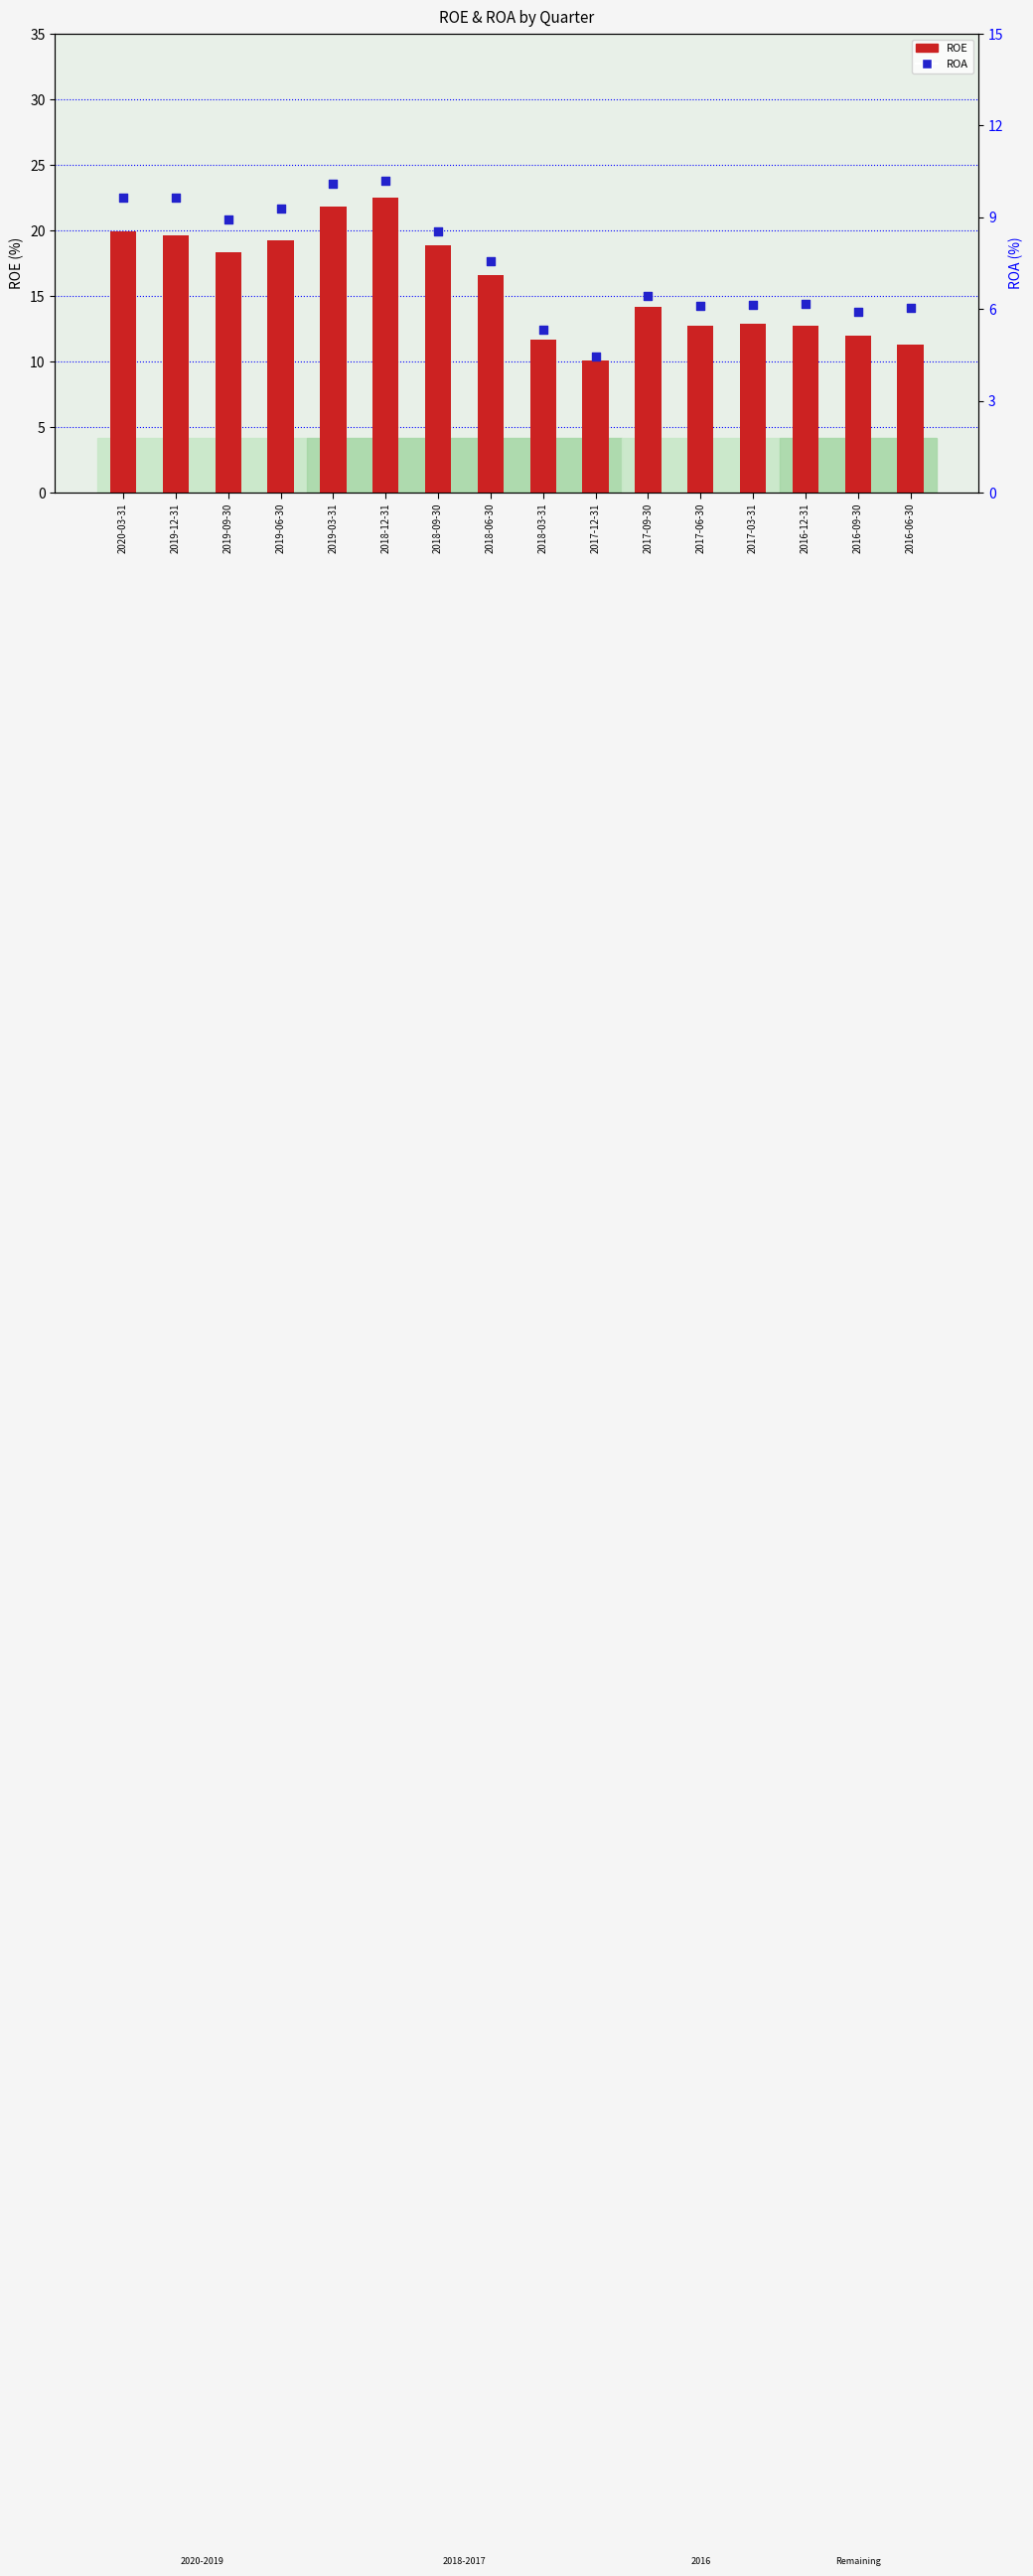

Which series has the largest total across all categories?

ROE